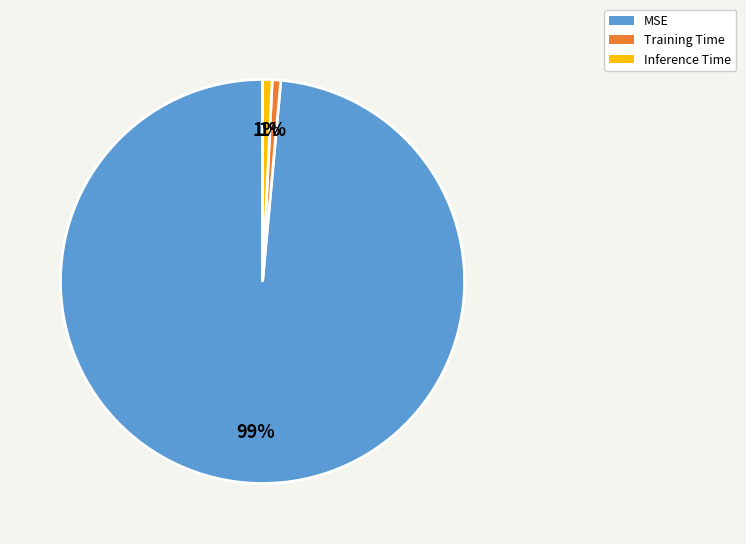

To the nearest percent, what portion does Training Time represent?

1%